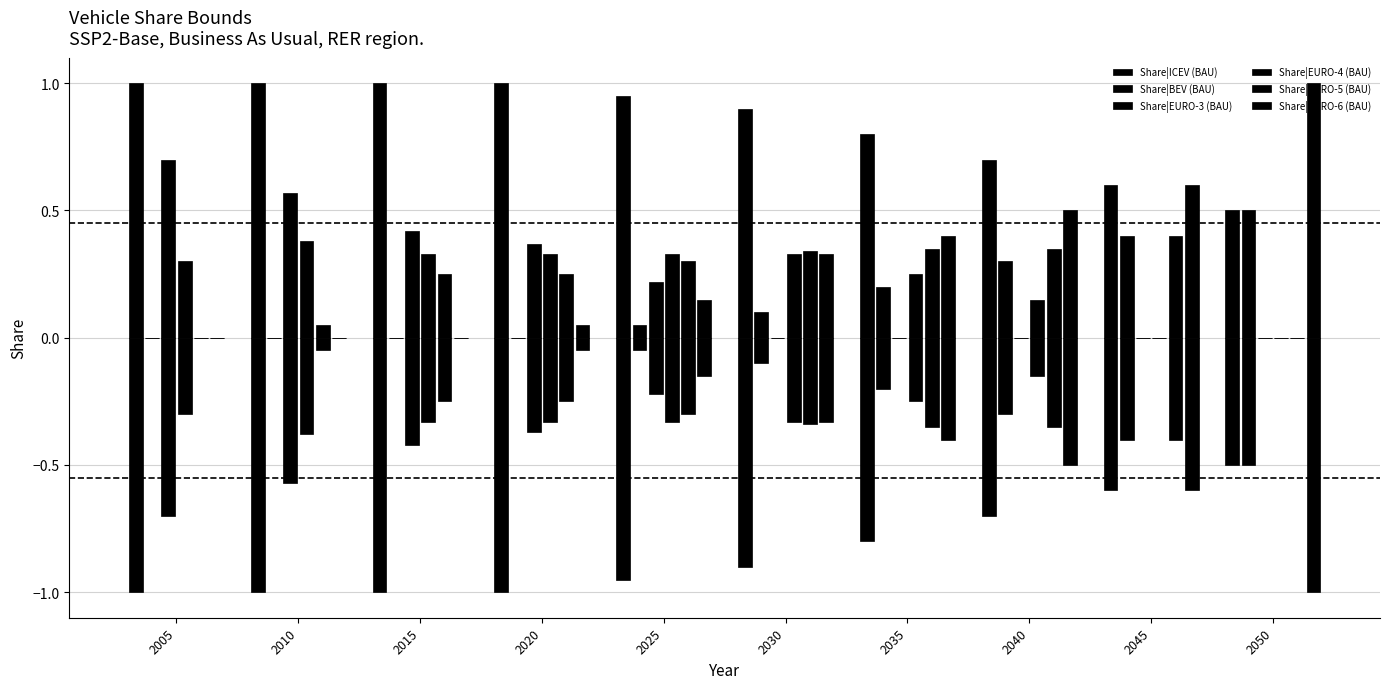

True or false: Share|EURO-6 (BAU) has a value of 0.5 at 2005.

False